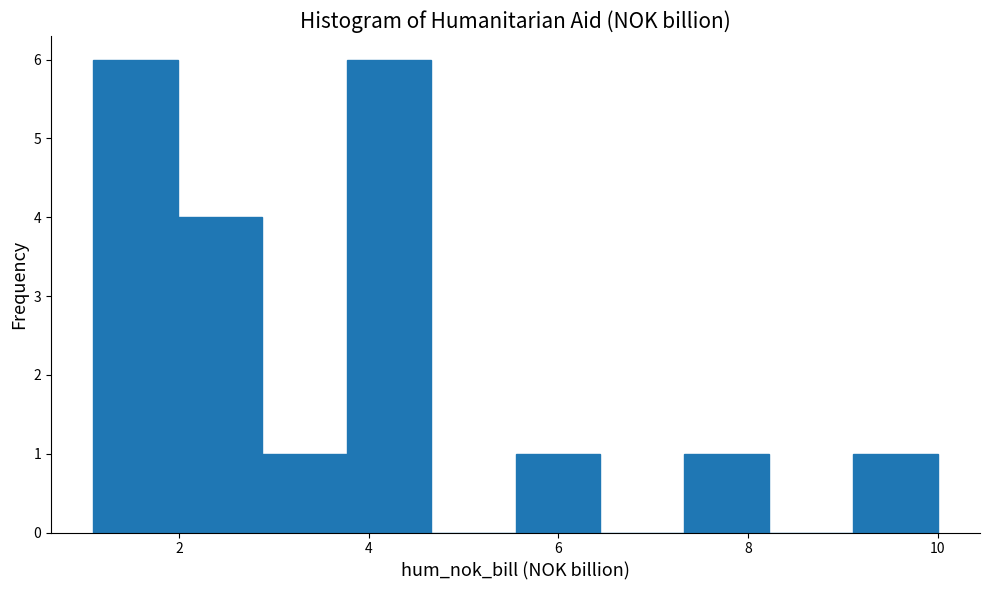

Reading left to right, list every bar in this chart as the range it spans on the x-axis followed by its height. Neither the bar edges nor the heights are printed on the chart, so give them approximately, as read against the axes.

1.0 to 2.0: 6
2.0 to 2.8: 4
2.8 to 3.8: 1
3.8 to 4.6: 6
4.6 to 5.6: 0
5.6 to 6.4: 1
6.4 to 7.4: 0
7.4 to 8.2: 1
8.2 to 9.2: 0
9.2 to 10.0: 1